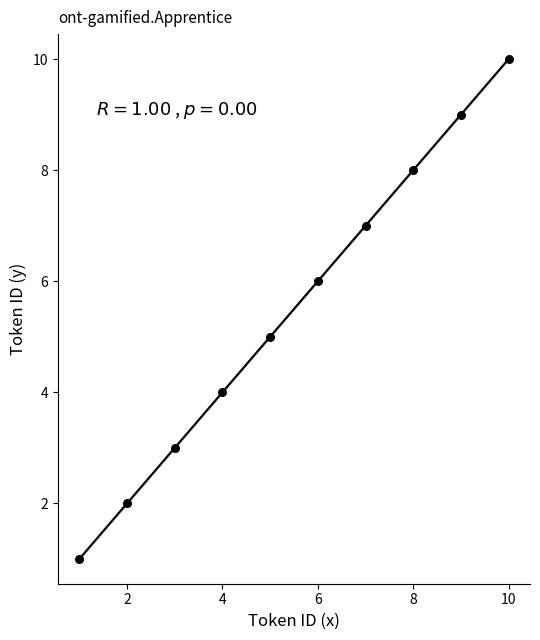

What is the range of Y values (max minus min)?

9